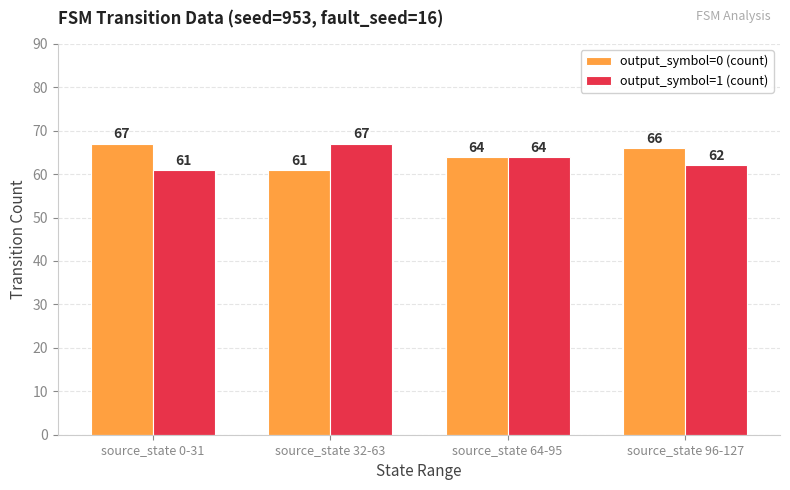

At source_state 96-127, list the series in order from smallest to largest.

output_symbol=1 (count), output_symbol=0 (count)